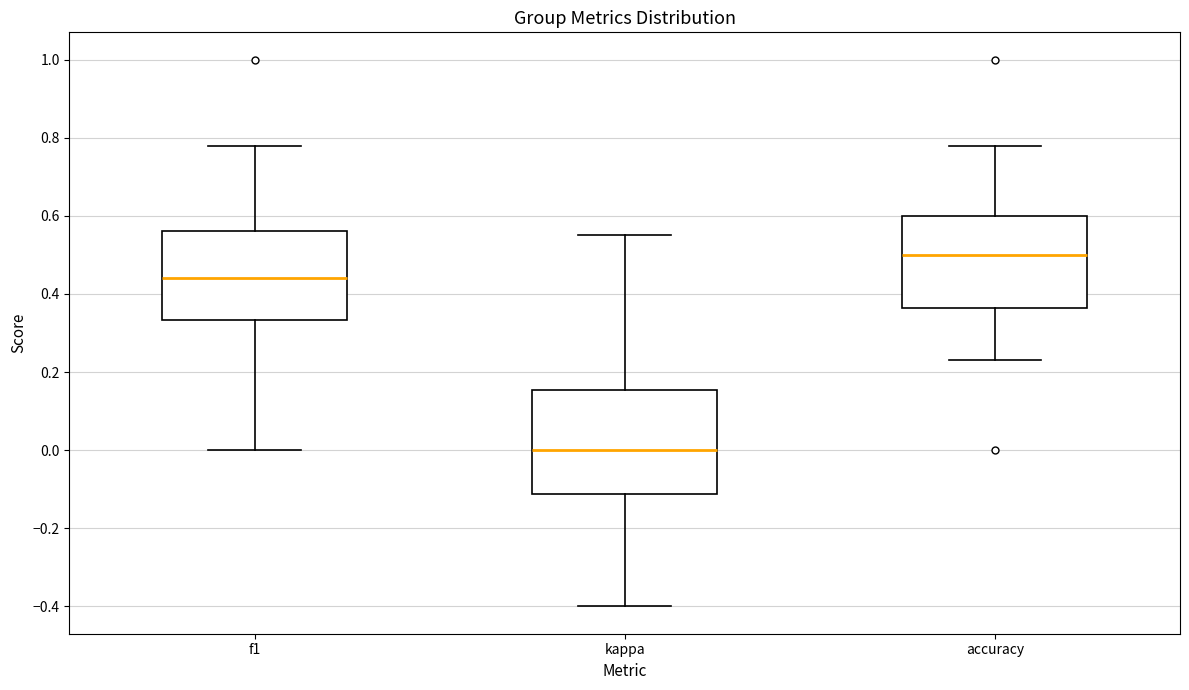

Where does the lower whisker of the box for accuracy end on the y-axis? The values are not printed on the chart, so give them approximately, as read against the axis.

0.24